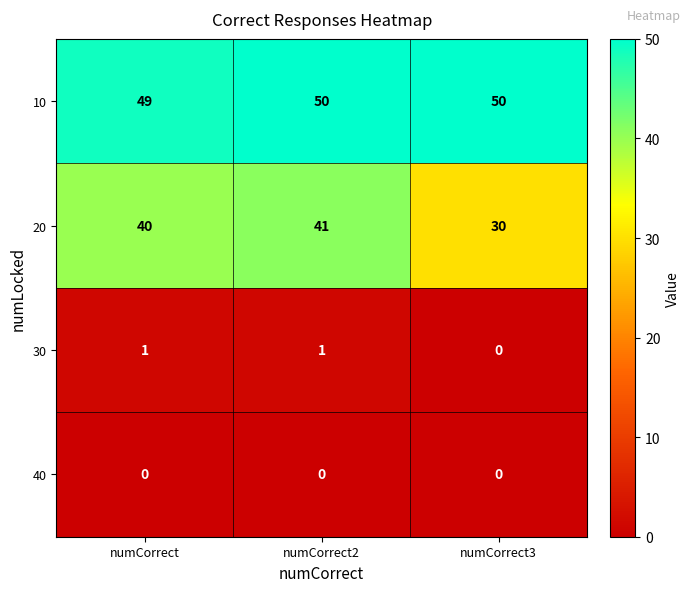

What is the sum of all 10 values?

149